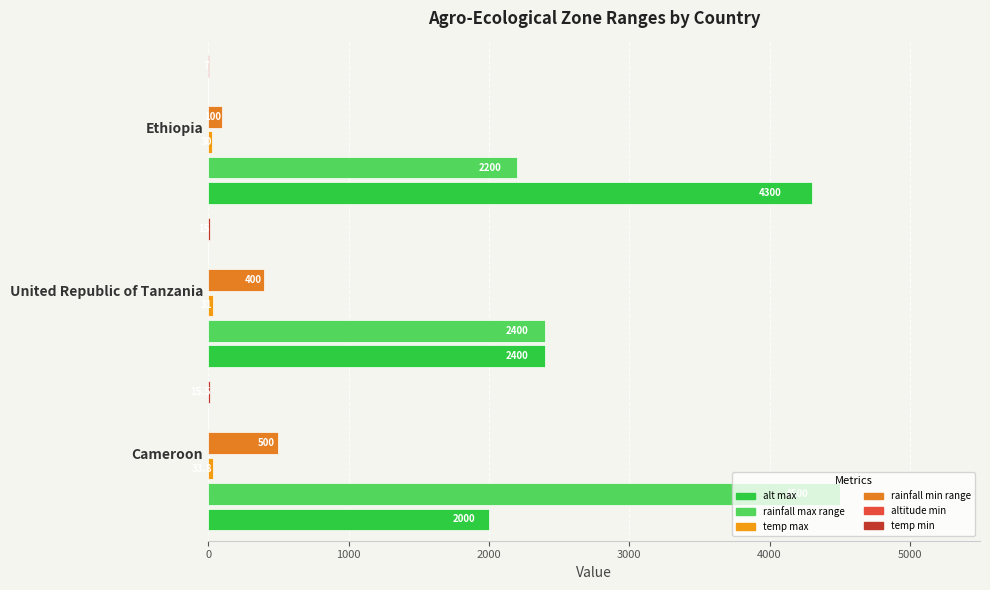

Reading right to left, extract all data points from this chart.

alt max: 4300.0	2400.0	2000.0
rainfall max range: 2200.0	2400.0	4500.0
temp max: 30.0	31.0	33.8
rainfall min range: 100.0	400.0	500.0
altitude min: 0.1	0.1	0.1
temp min: 7.0	15.0	15.5